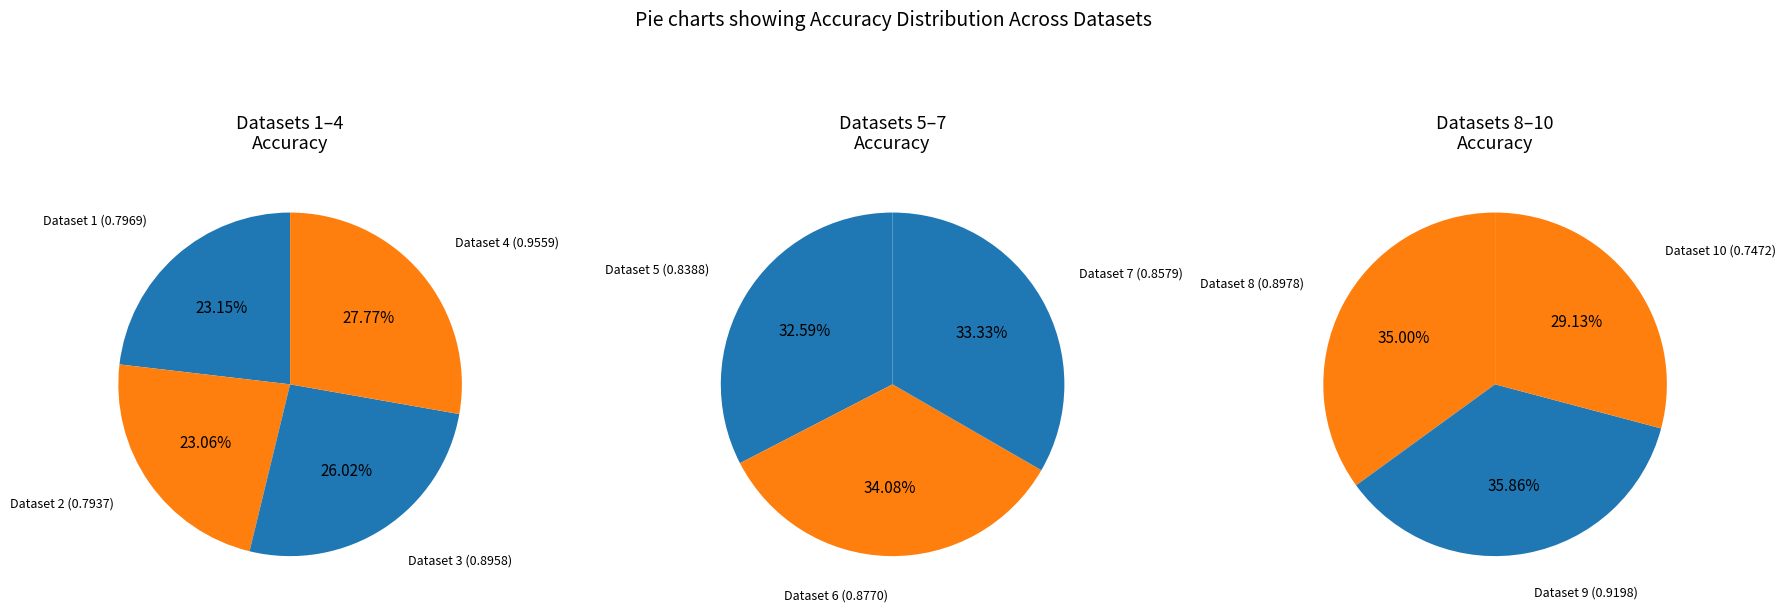

Is Dataset 10 the majority of the pie?

No